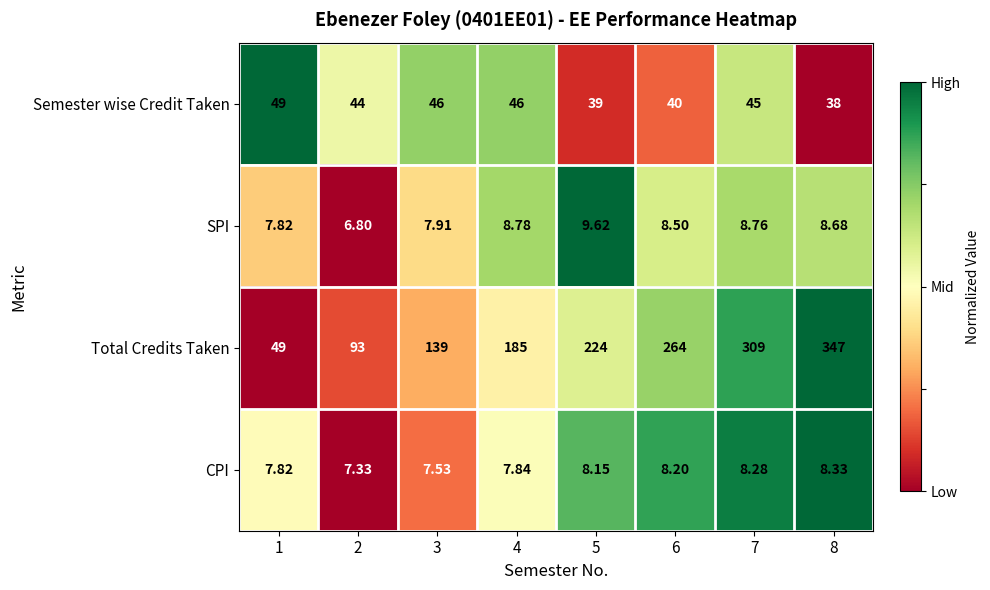

What is the maximum value shown in the chart?

347.0